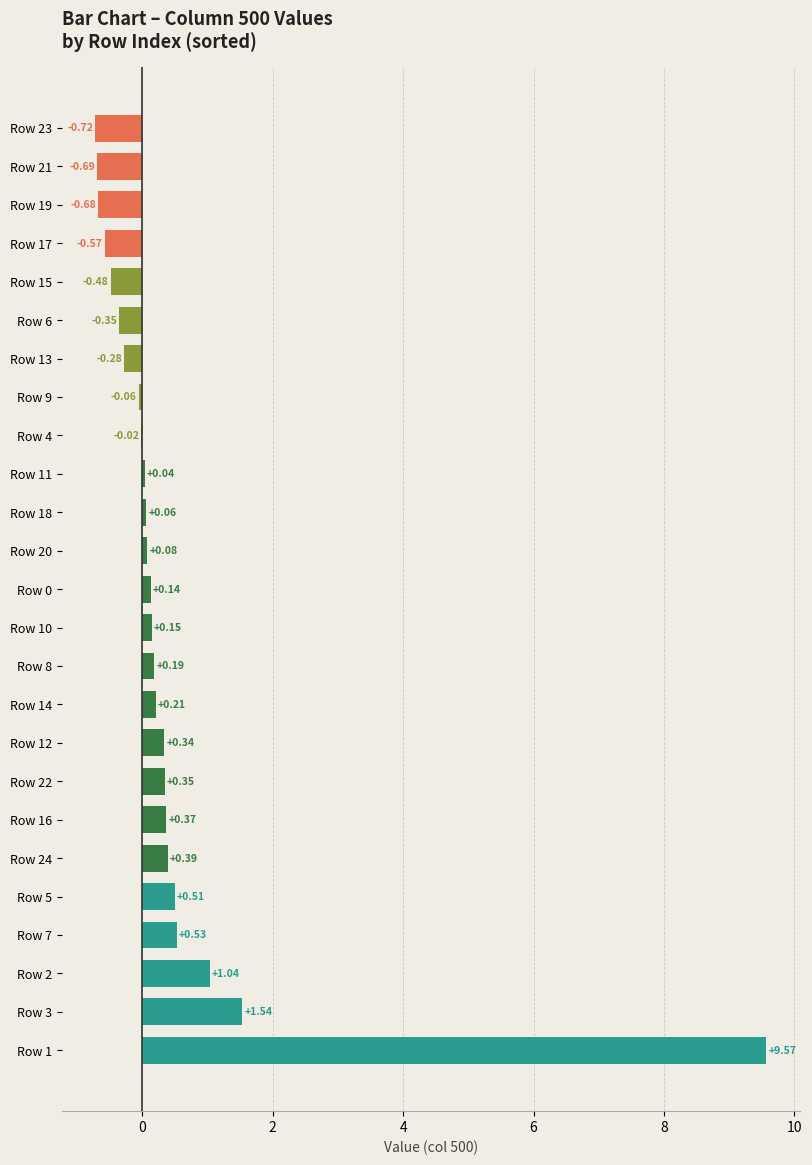

Which has a higher value, Row 18 or Row 23?

Row 18